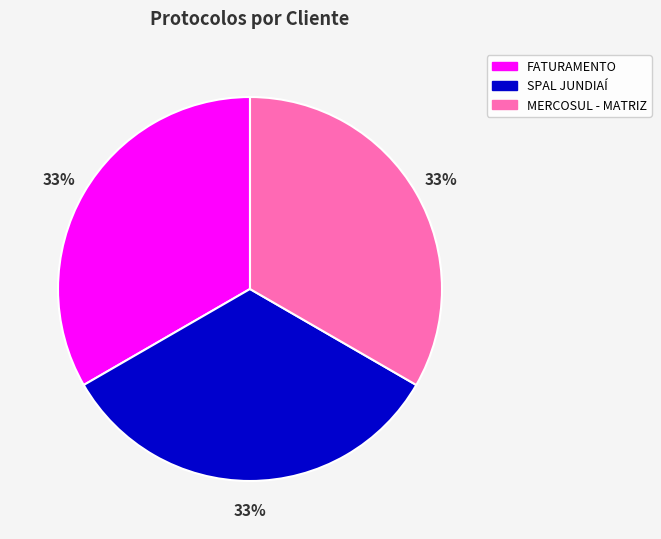

Is there any slice that represents more than half of the pie?

No